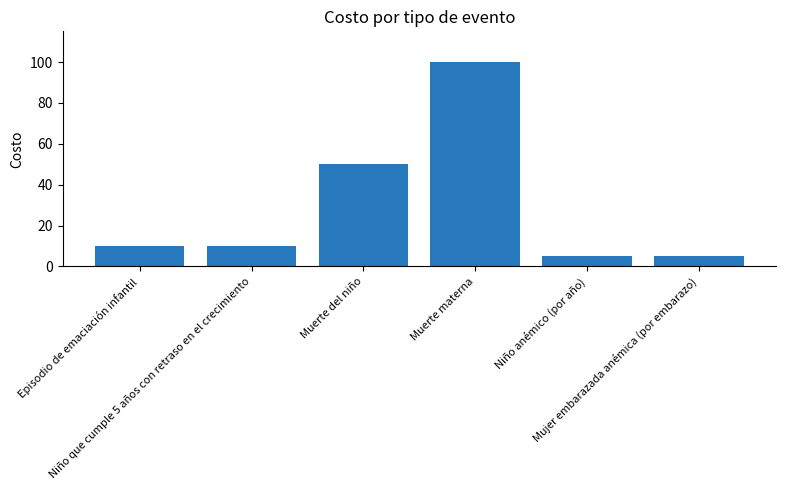

Does the chart contain any negative values?

No